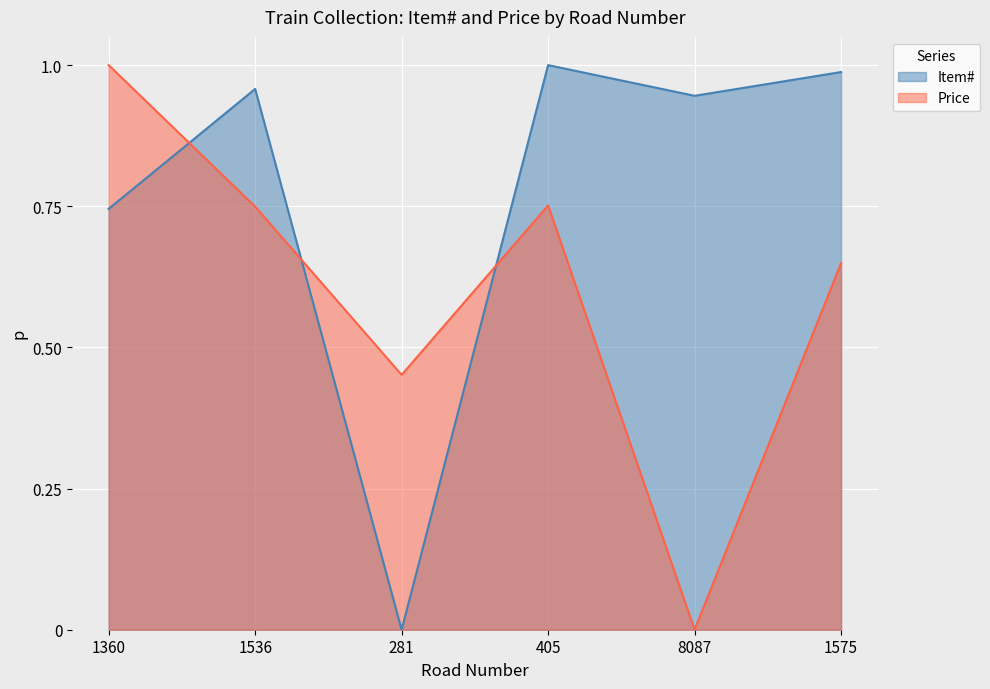

Which series has the largest total across all categories?

Item#